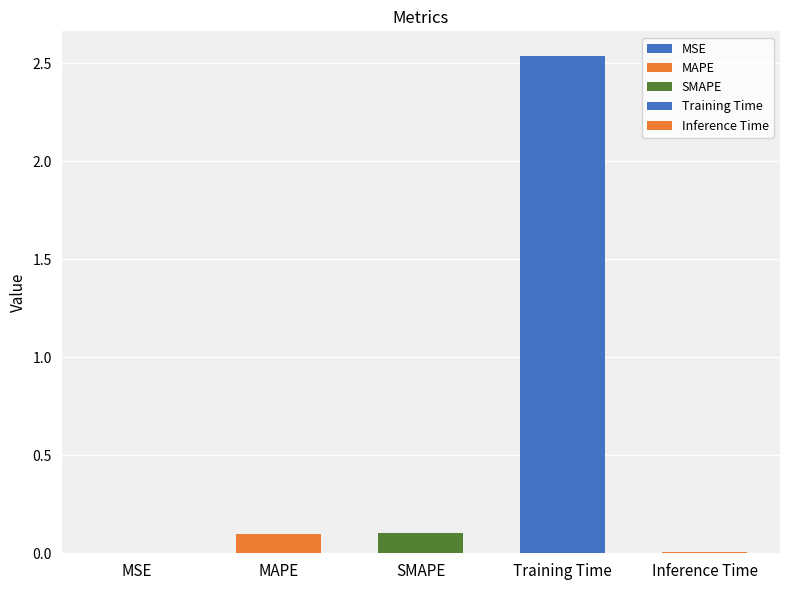

List the labels in order of value, largest first.

Training Time, SMAPE, MAPE, Inference Time, MSE